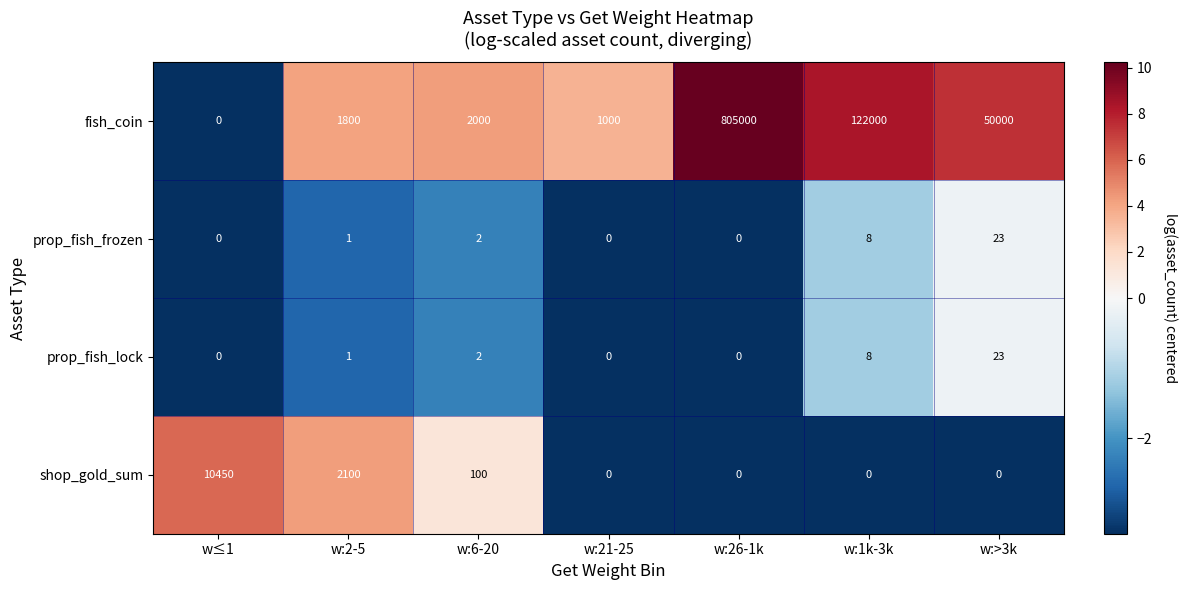

The shop_gold_sum series shows 0 at w:21-25. True or false?

True